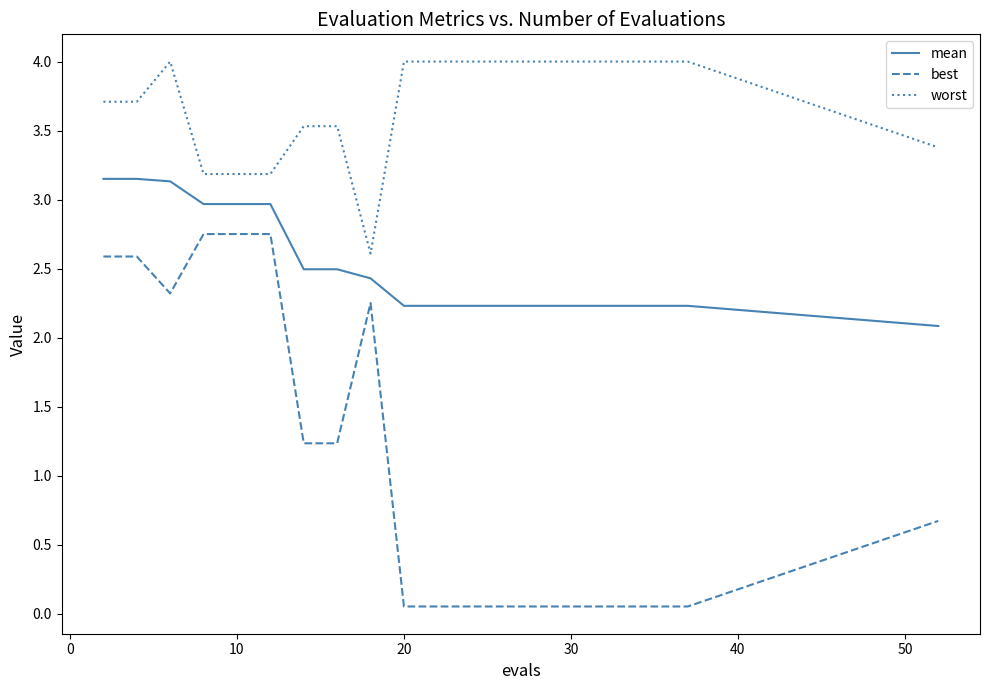

Which series has the largest range (max minus min)?

best